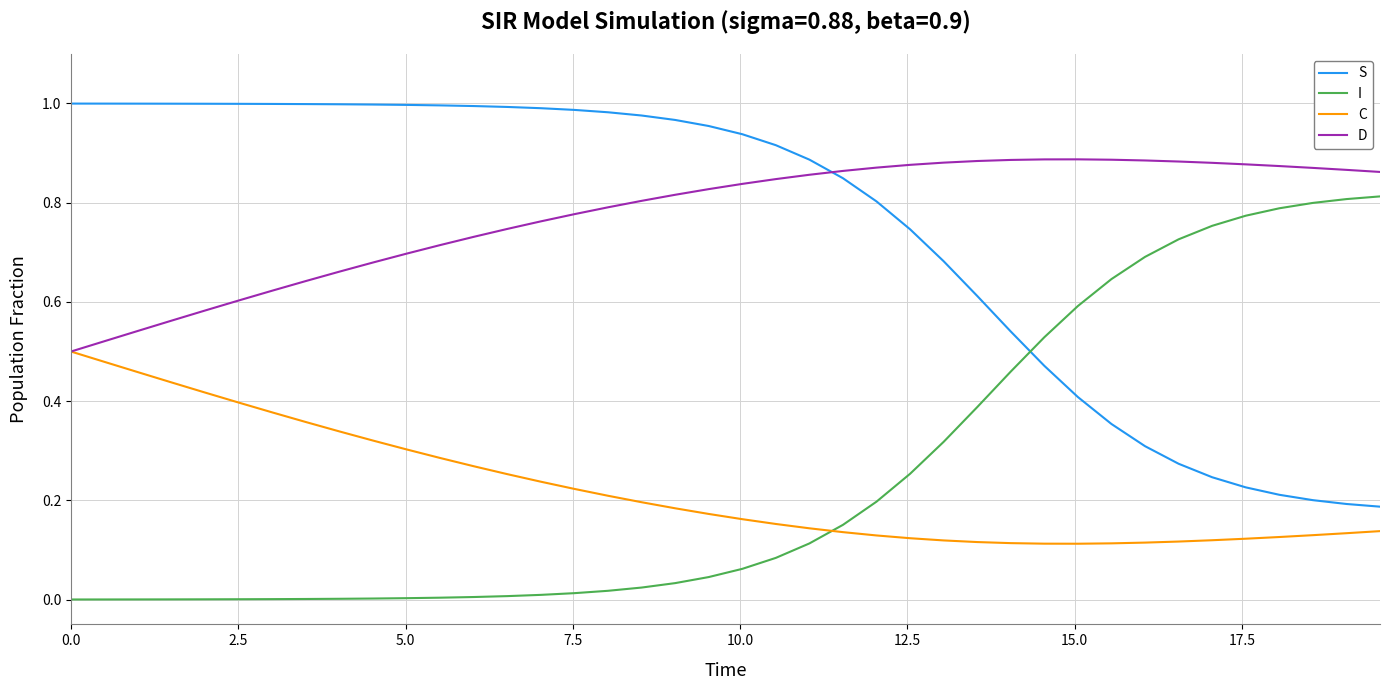

Rank the series by their maximum value, from lowest to highest.

C, I, D, S